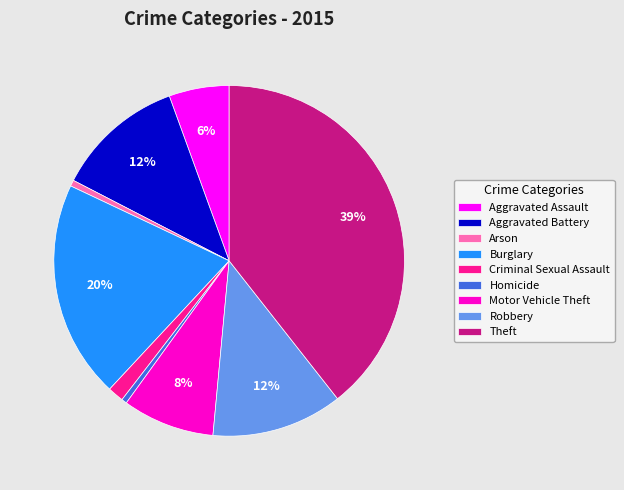

Do Robbery and Aggravated Assault together represent more than half of the pie?

No